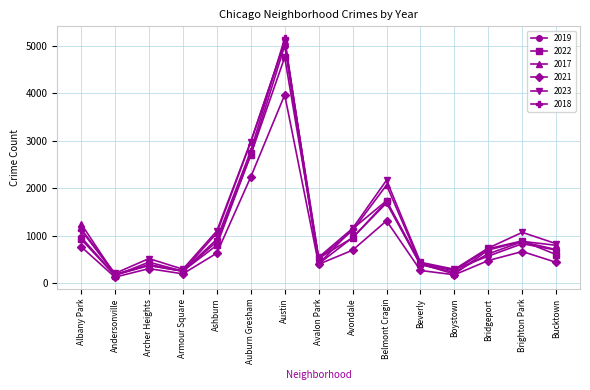

At which label does 2018 first exceed 704?

Albany Park